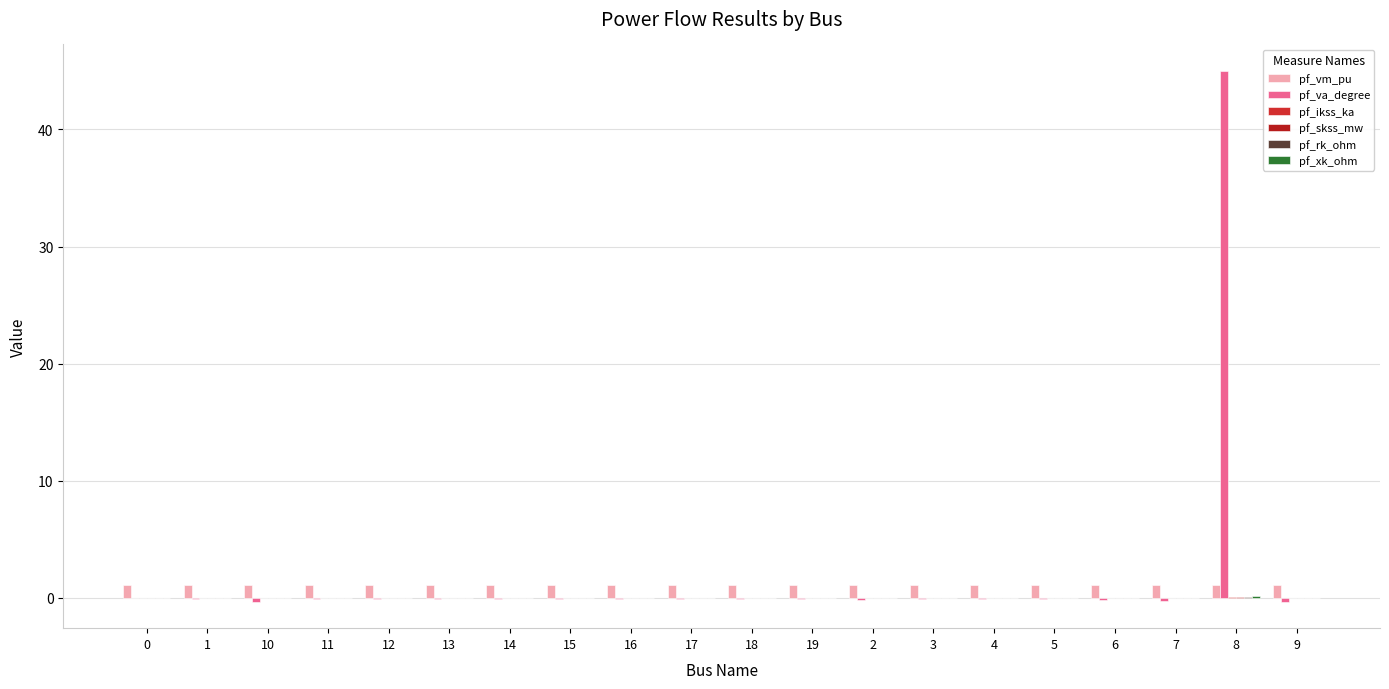

How many groups of bars are there?

20